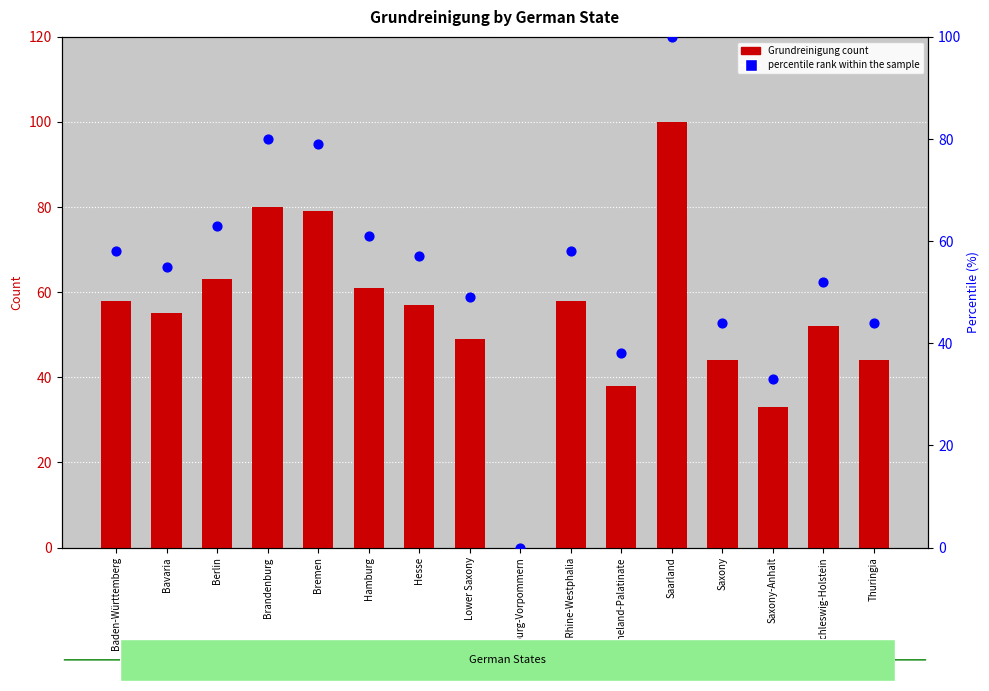

Which series has the widest spread of Y values?

Grundreinigung